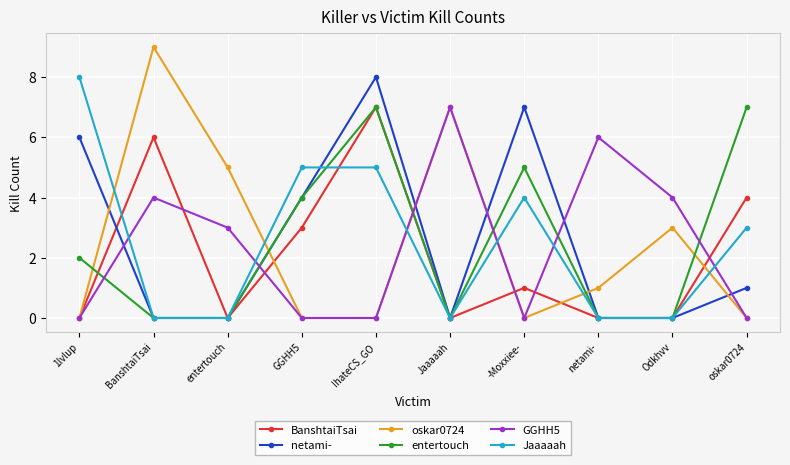

True or false: netami- has a value of 4 at IhateCS_GO.

False